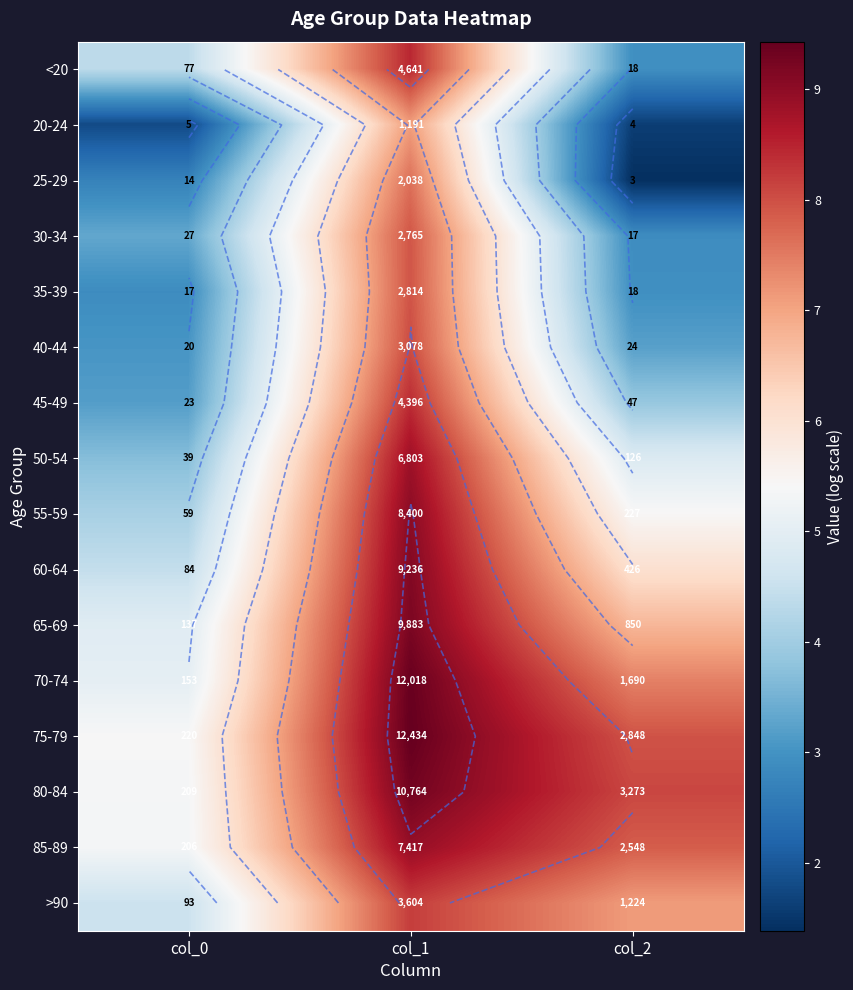

Read the <20 value at col_2.

2.9